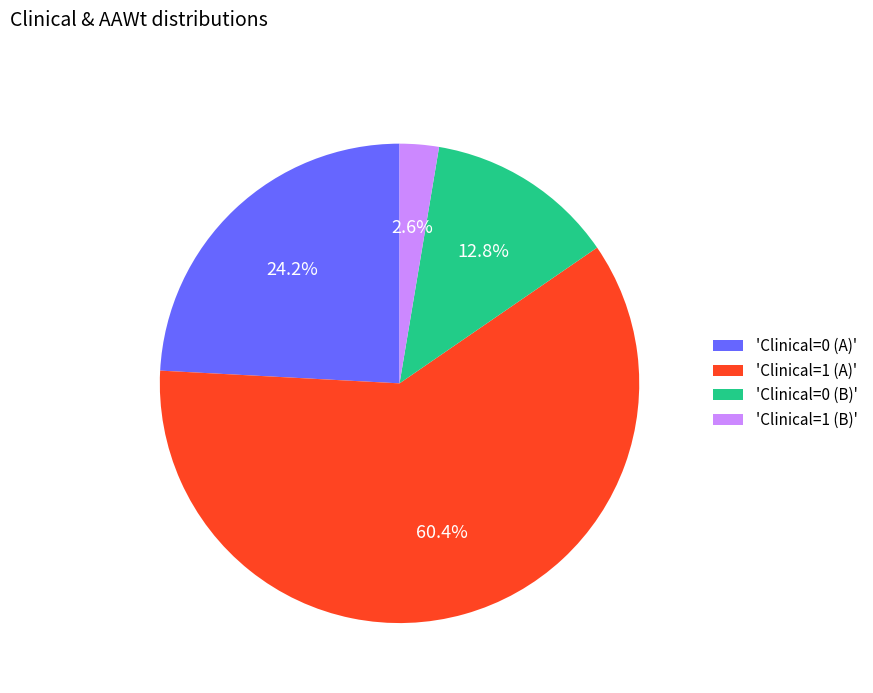

Which has a higher value, 'Clinical=1 (A)' or 'Clinical=0 (A)'?

'Clinical=1 (A)'